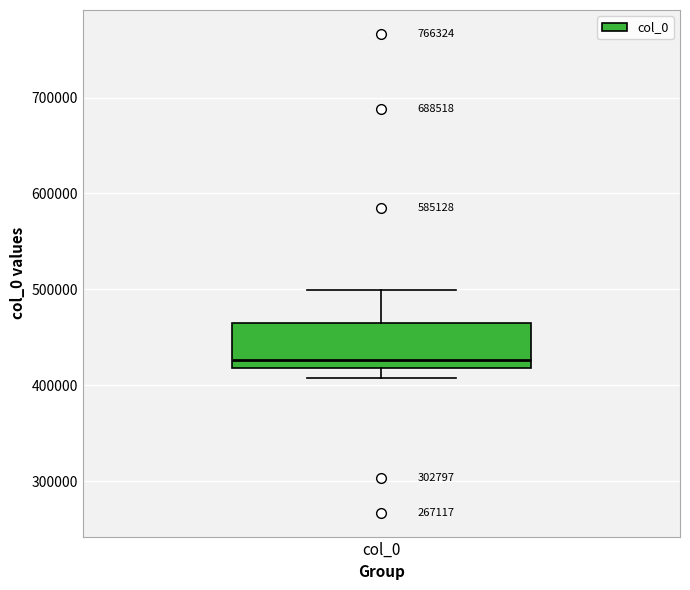

Where does the lower whisker of the box for col_0 end on the y-axis? The values are not printed on the chart, so give them approximately, as read against the axis.

410000